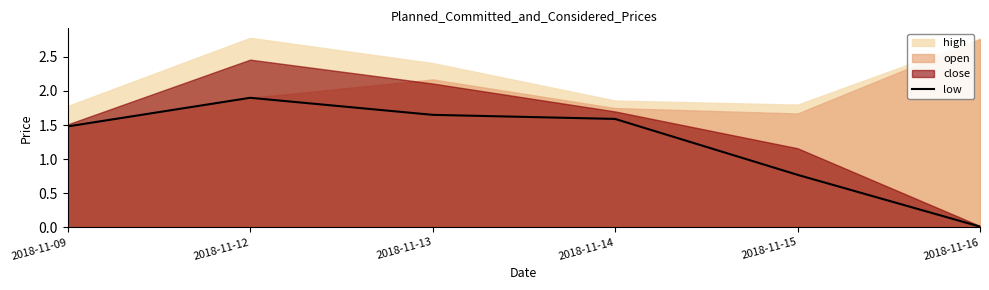

Is it true that low equals 1.6 at 2018-11-14?

True